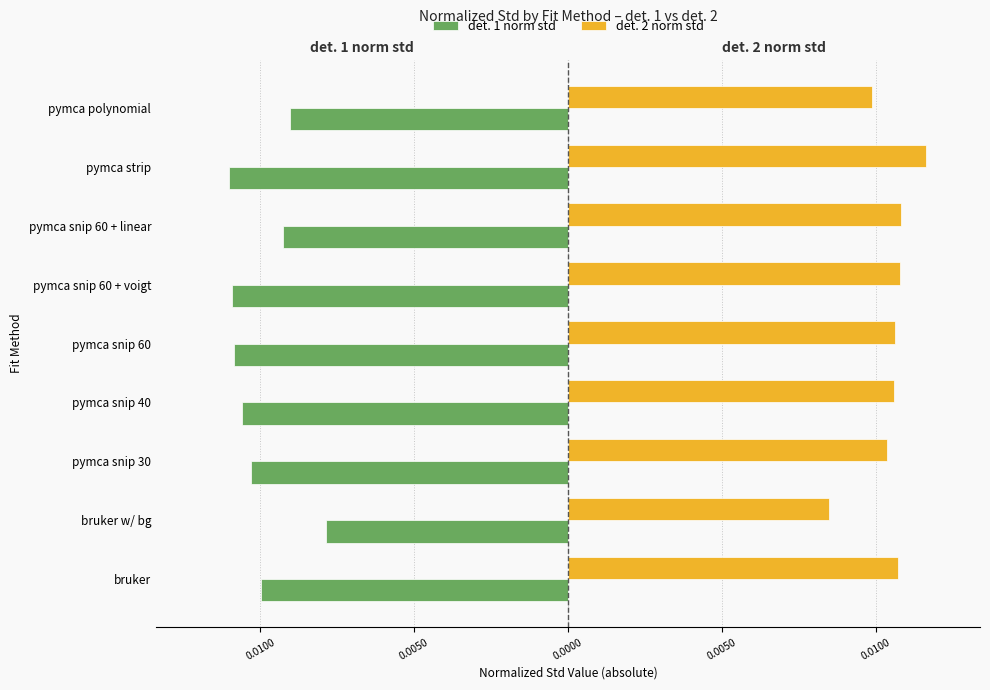

What are all the series names shown in the legend?

det. 1 norm std, det. 2 norm std